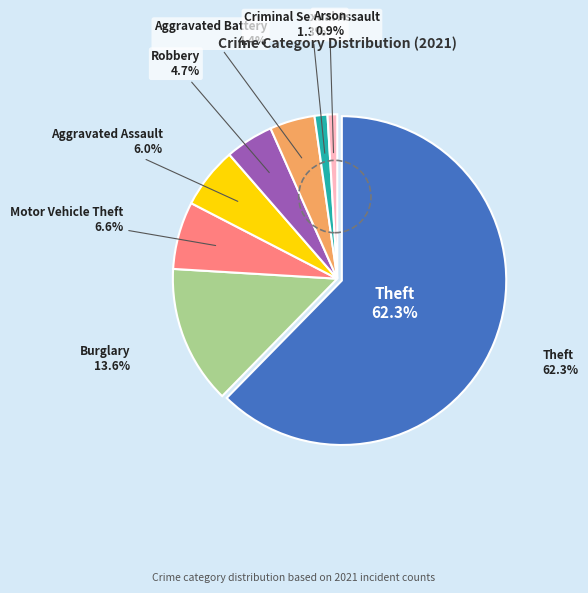

Does any single category account for the majority?

Yes